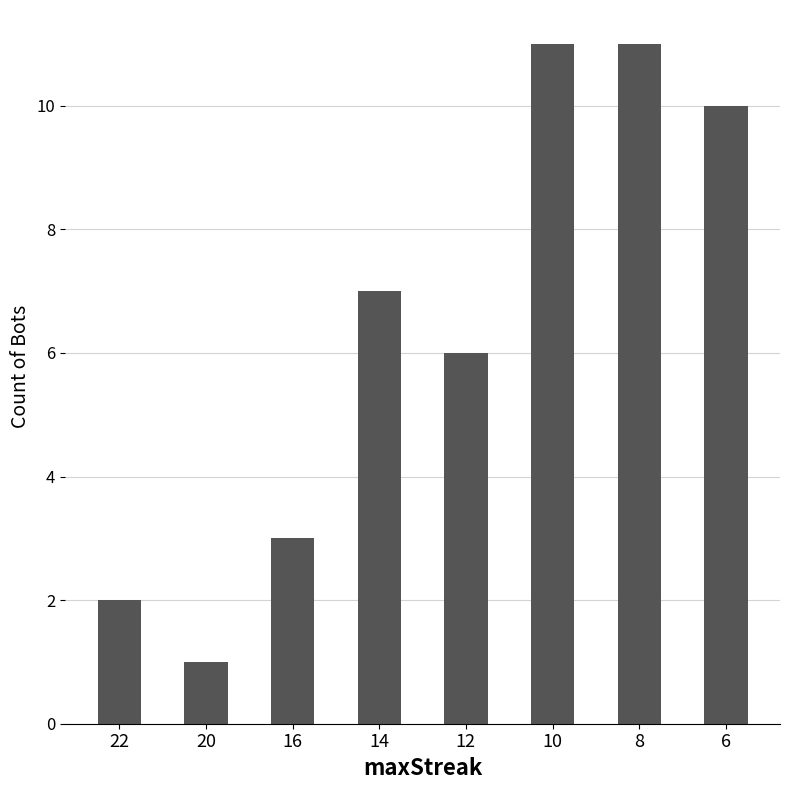

Reading right to left, transcribe all the data shown in this chart.

10	11	11	6	7	3	1	2